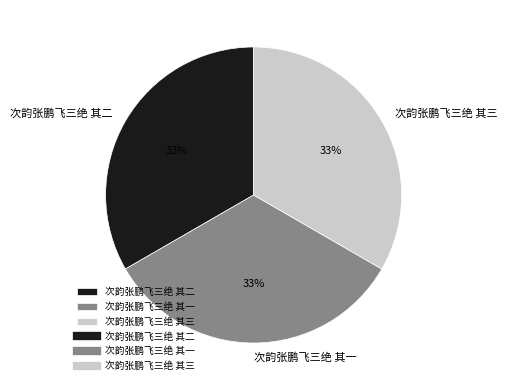

Is 次韵张鹏飞三绝 其三 the majority of the pie?

No